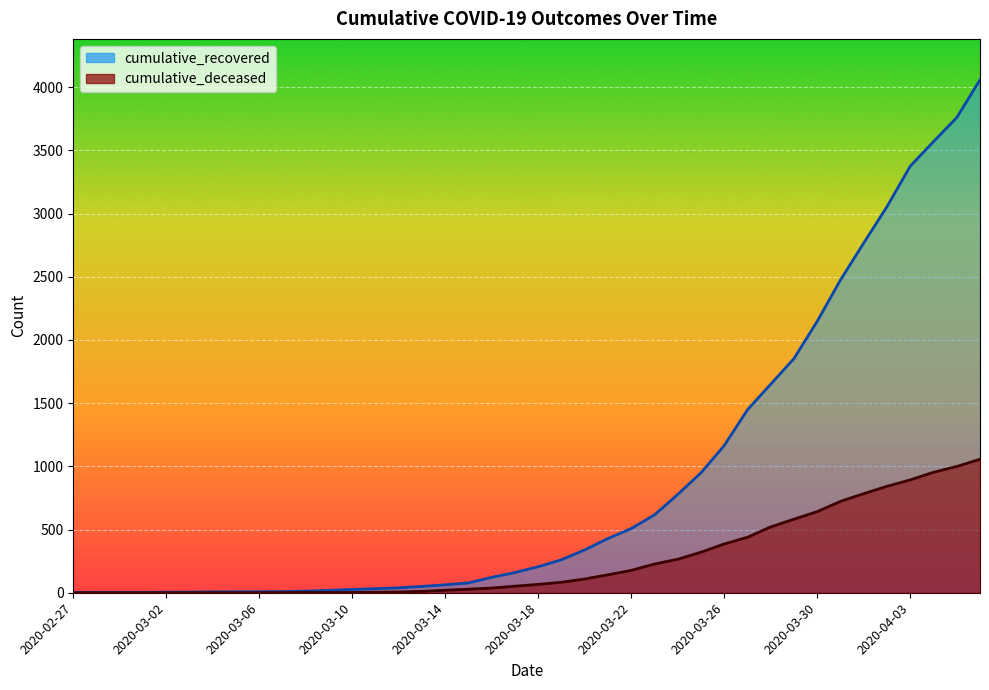

Rank the series by their maximum value, from highest to lowest.

cumulative_recovered, cumulative_deceased